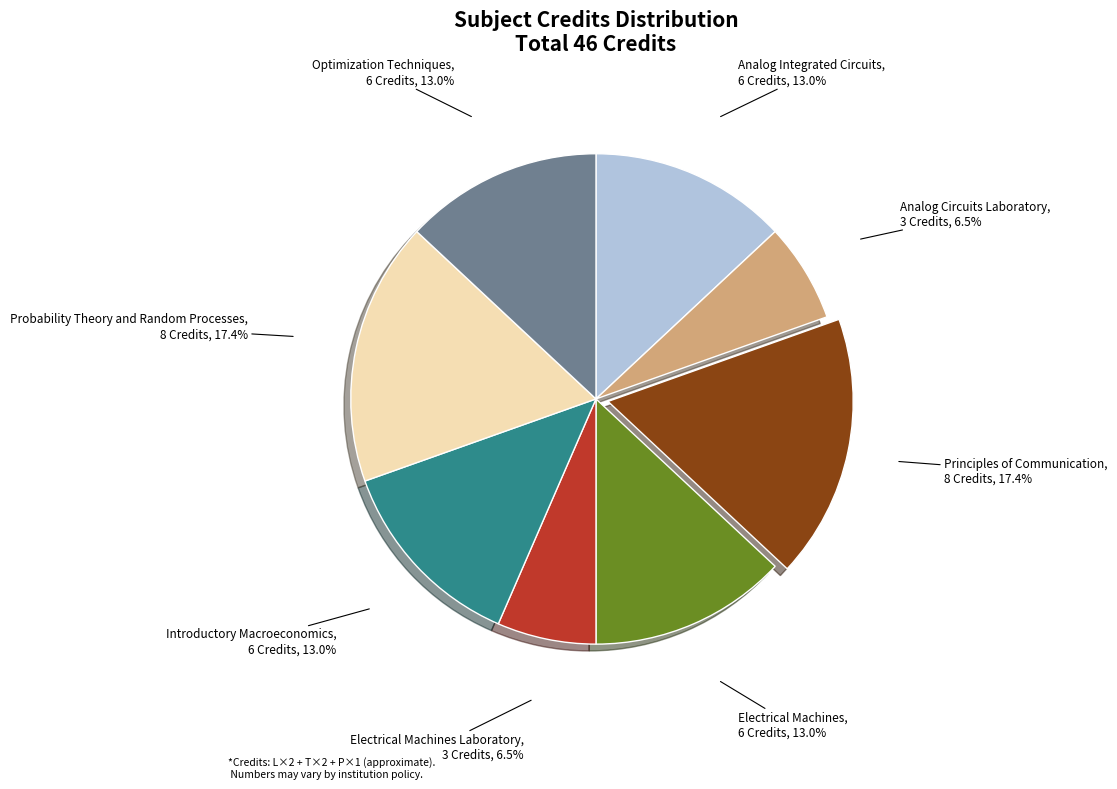

Count the number of slices in the pie.

8